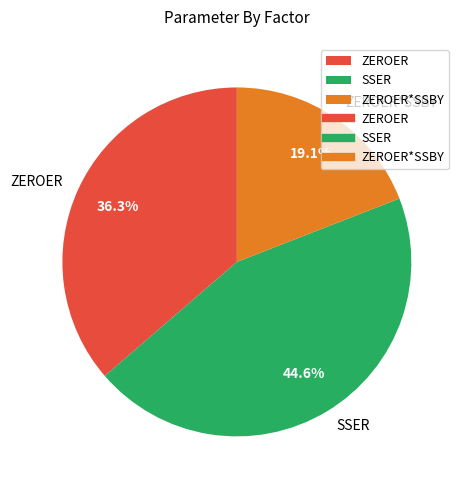

How many segments does this pie chart have?

3